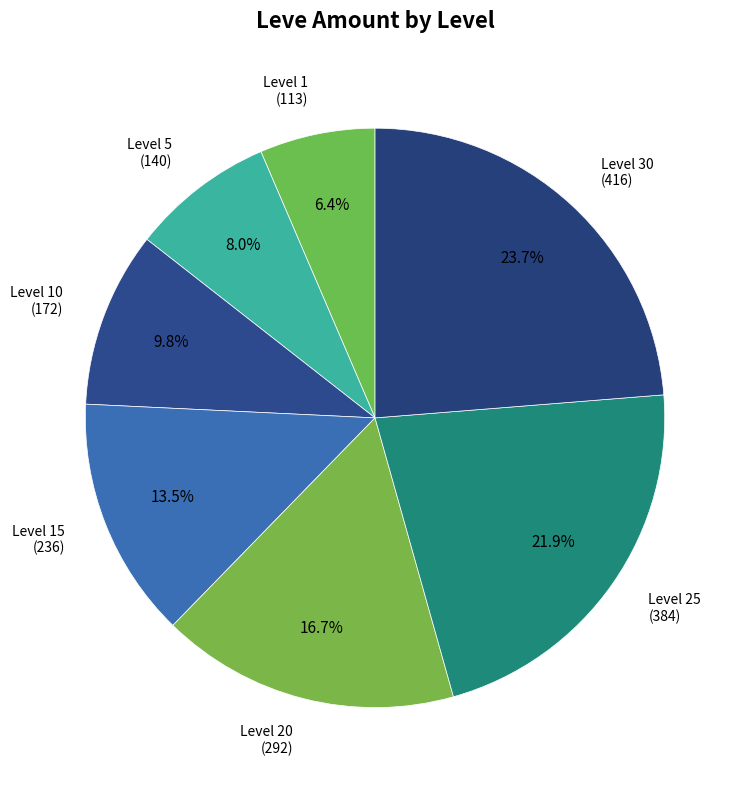

Which has a higher value, Level 30 or Level 10?

Level 30